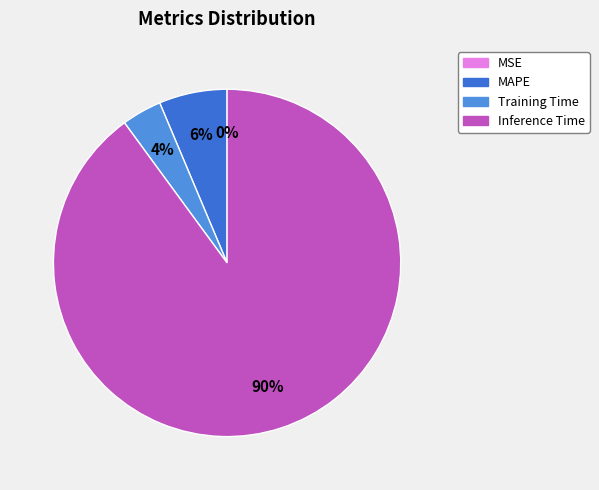

Does any single category account for the majority?

Yes